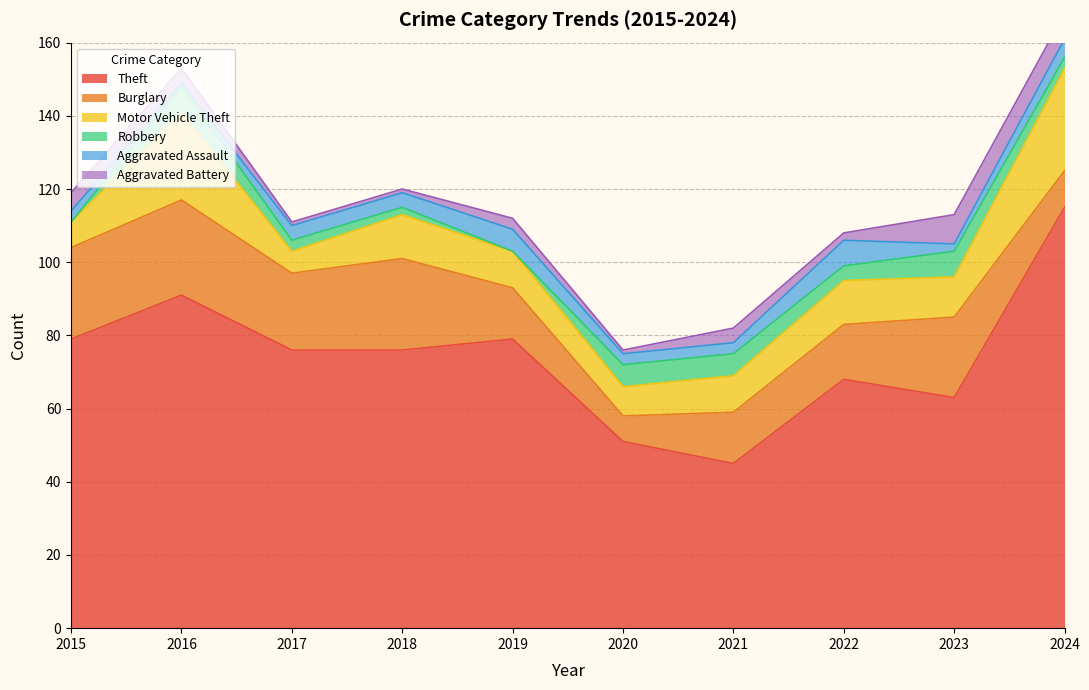

Count the number of data series in this chart.

6